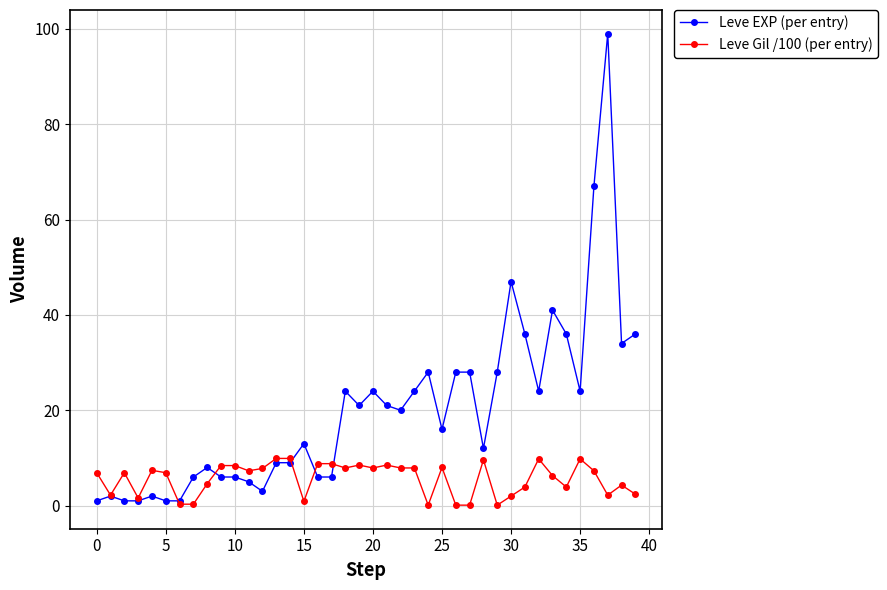

At how many categories does at least one series exceed 64?

2